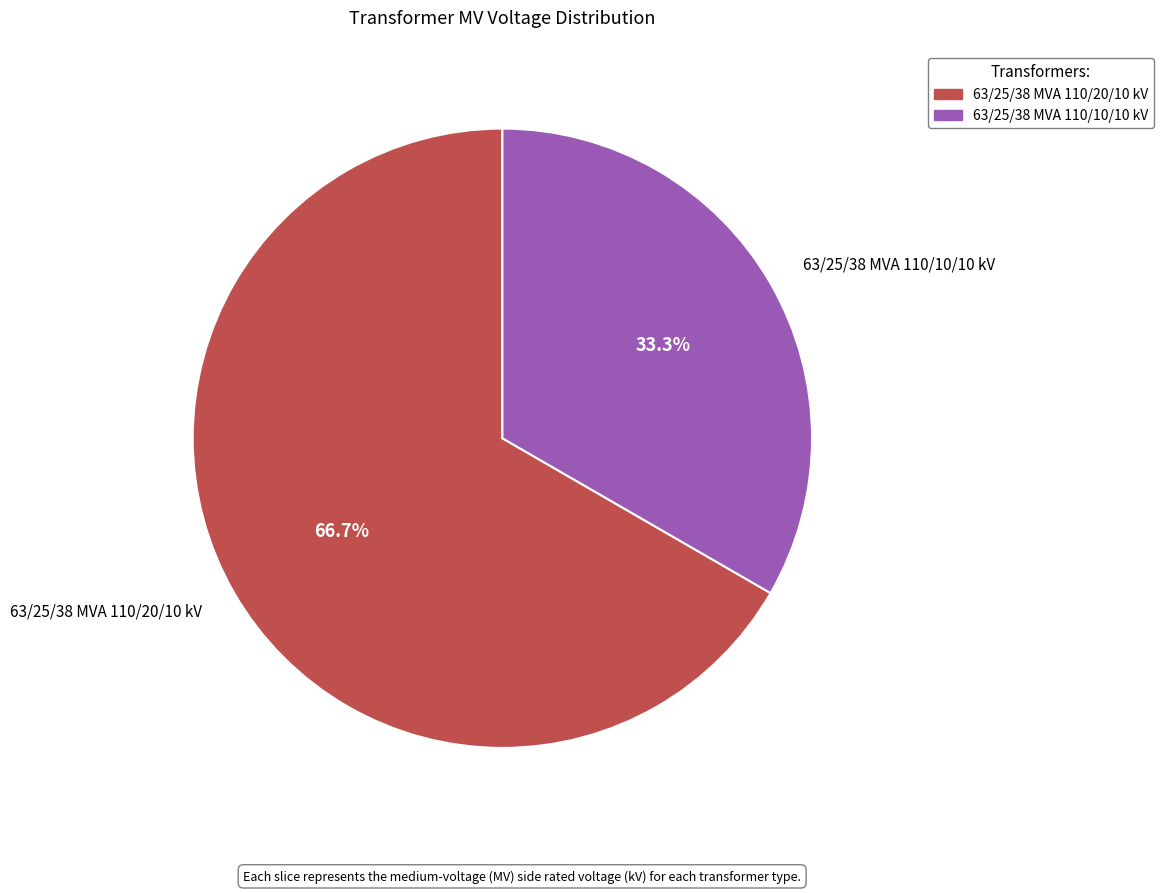

To the nearest percent, what is the difference between the 63/25/38 MVA 110/20/10 kV and 63/25/38 MVA 110/10/10 kV slice percentages?

33%